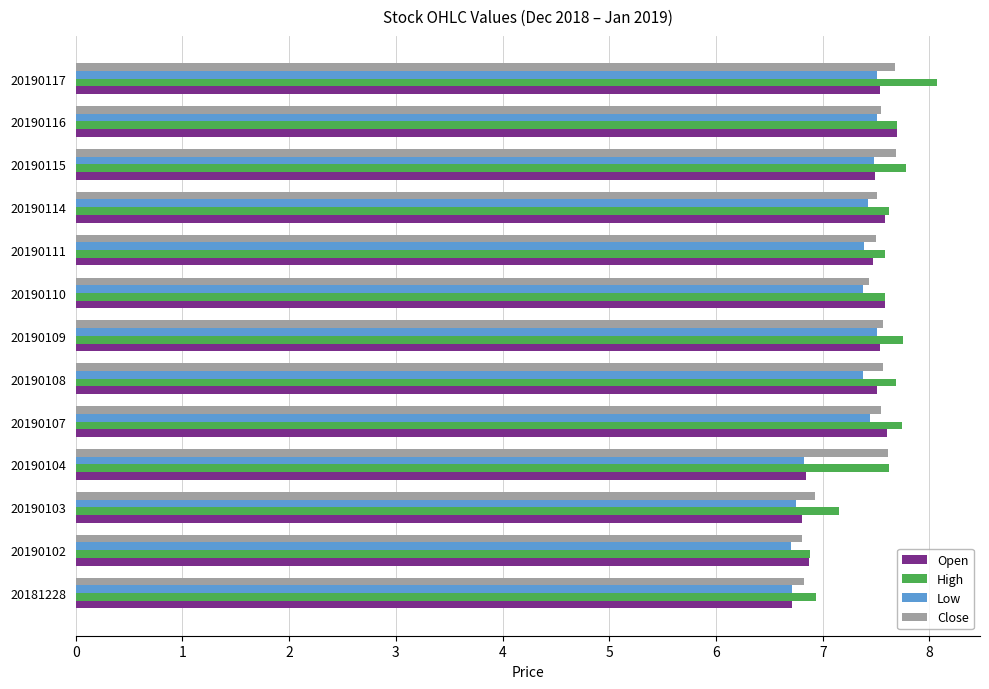

What is the greatest value displayed?

8.1